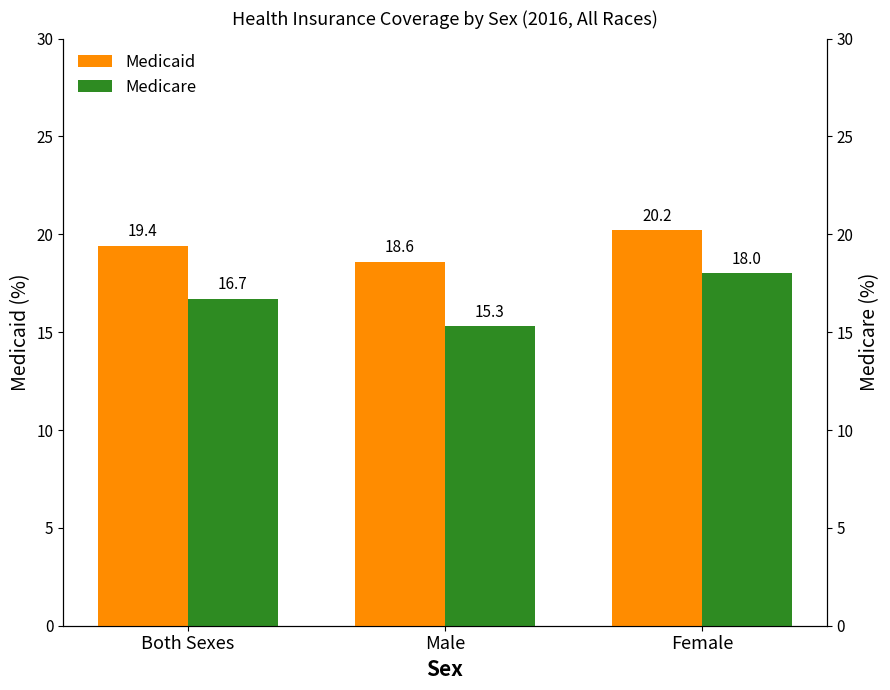

Where is Medicare nearest to the value 16?

Both Sexes